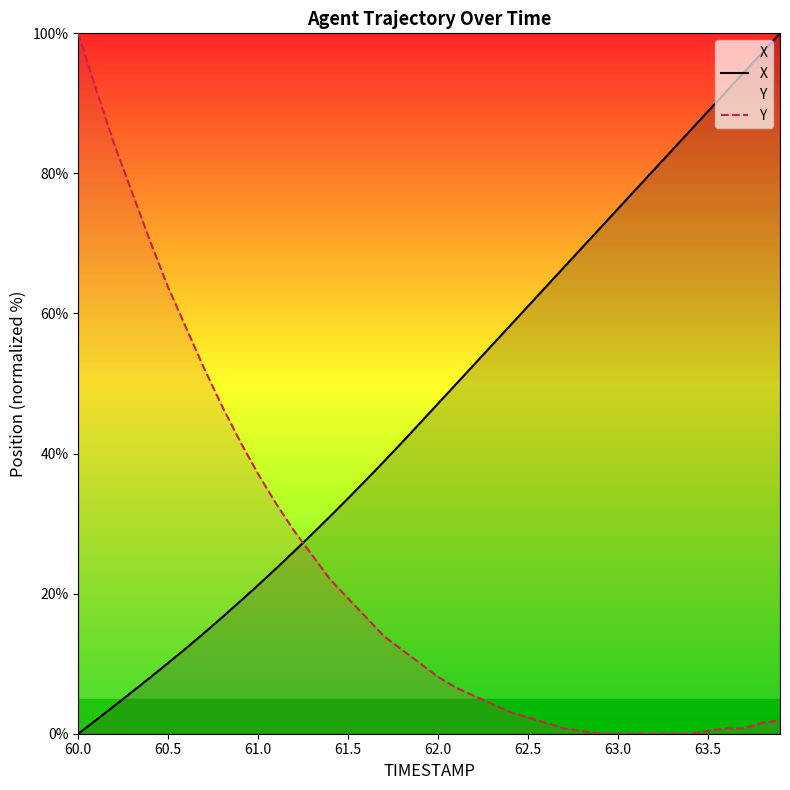

Which series has the largest total across all categories?

X